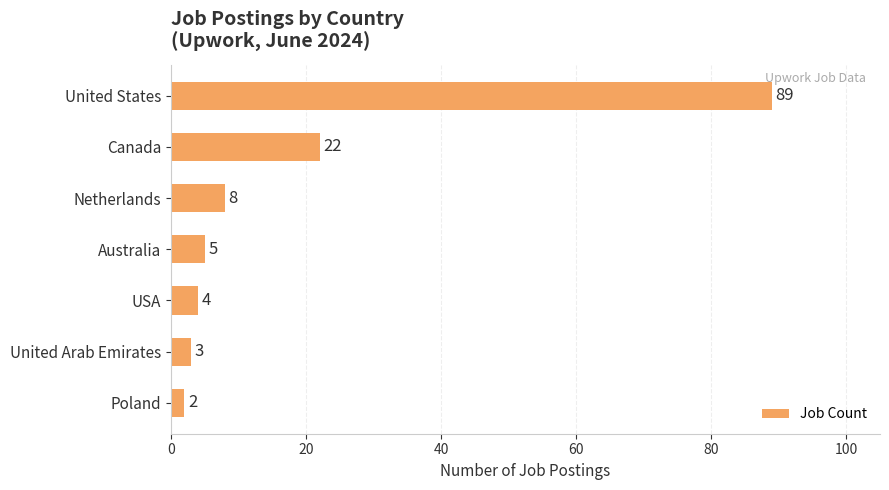

Does the chart contain stacked bars?

No